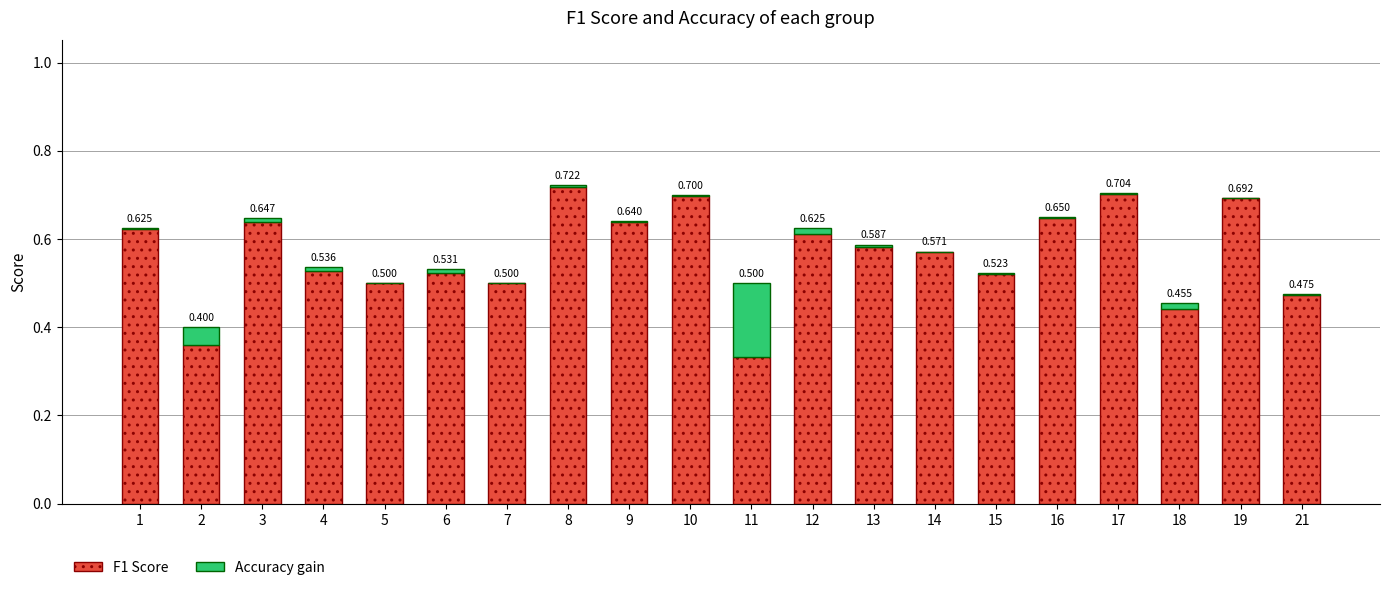

Between 19 and 11, which is larger?

19